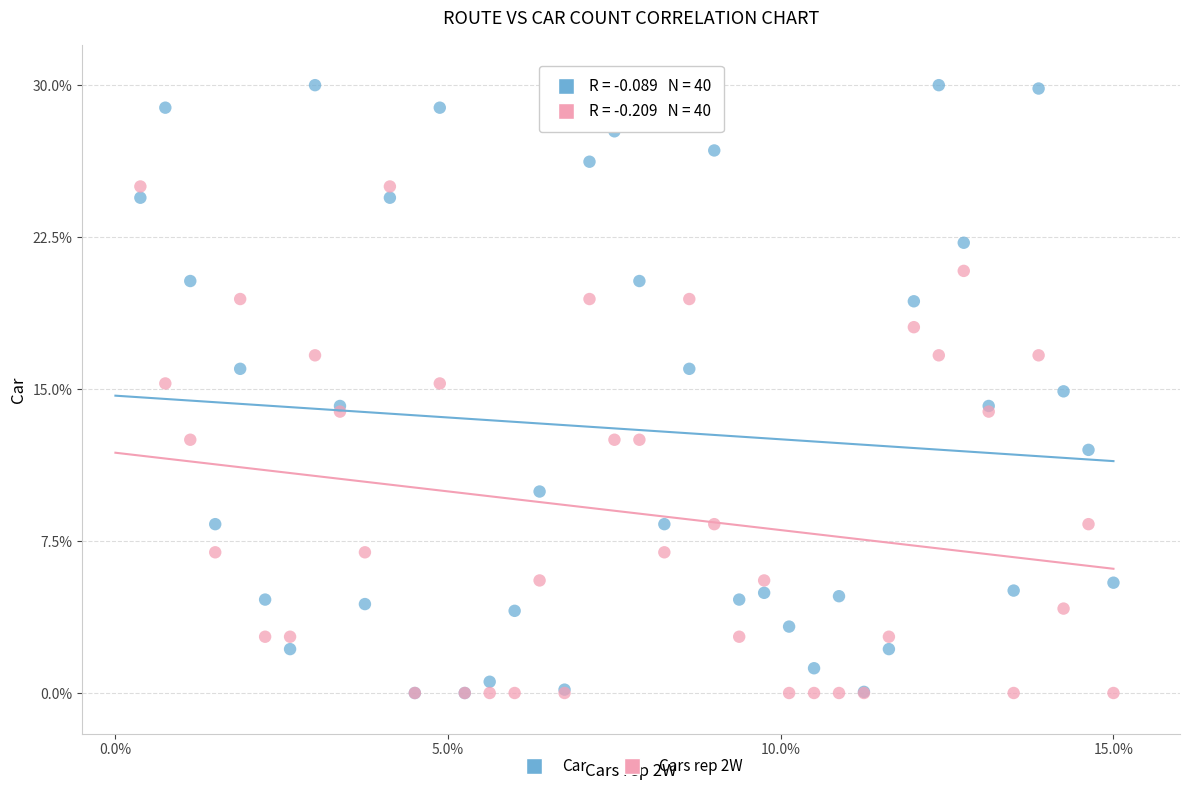

What are all the series names shown in the legend?

Car, Cars rep 2W